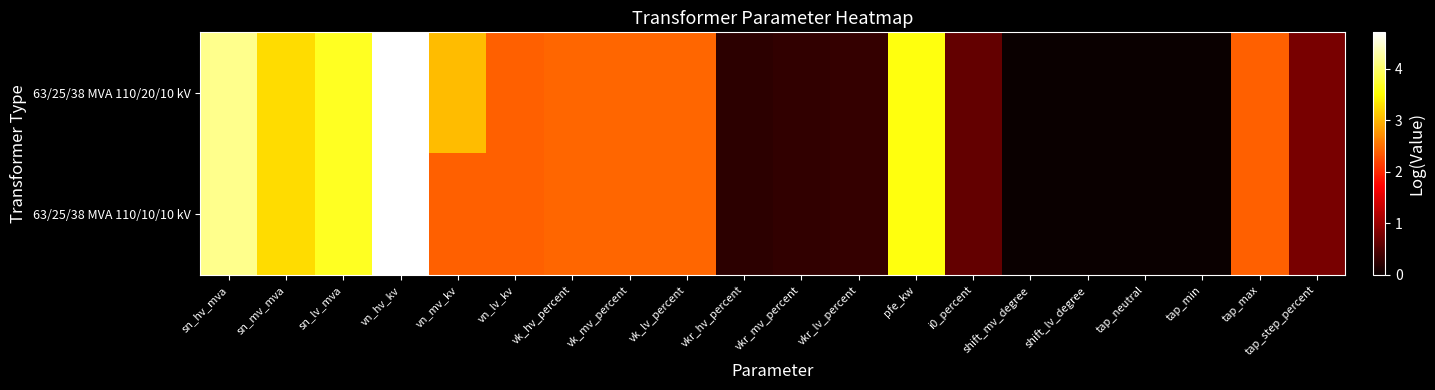

Rank the series by their maximum value, from highest to lowest.

63/25/38 MVA 110/20/10 kV, 63/25/38 MVA 110/10/10 kV